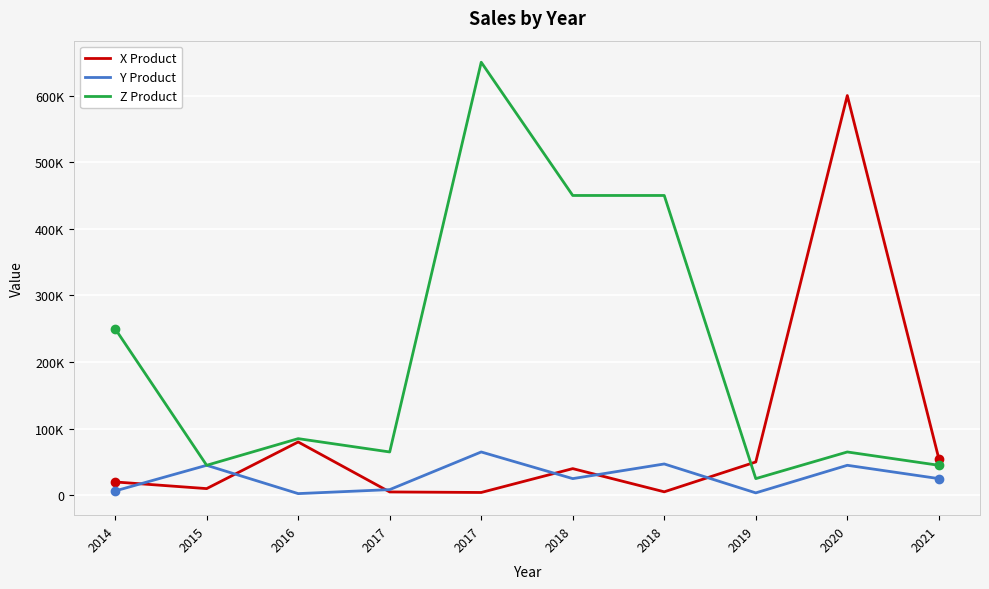

Is this an area chart (filled region under the line)?

No